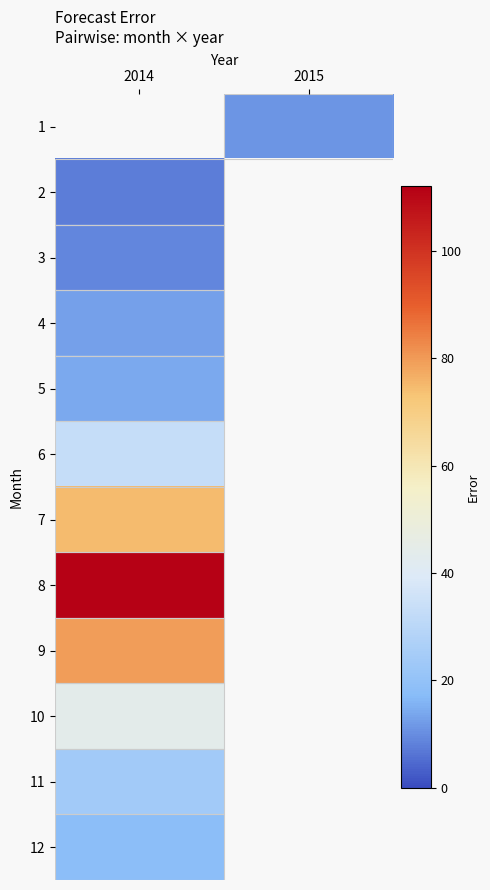

List the labels in order of 12 value, largest first.

2014, 2015